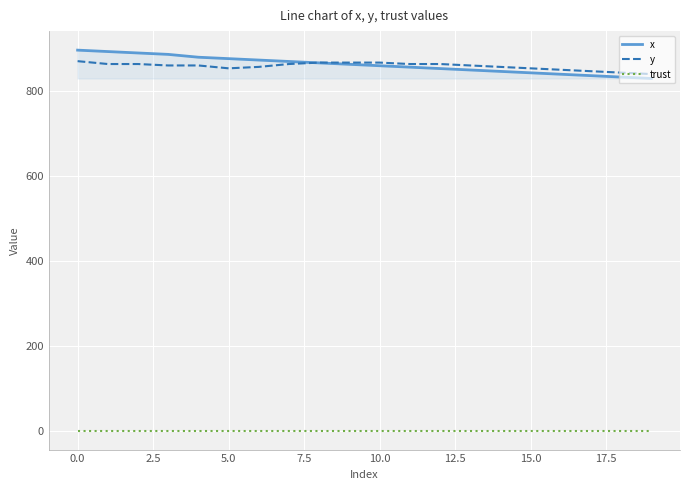

What is the difference between the maximum and second lowest values in the x series?

63.3